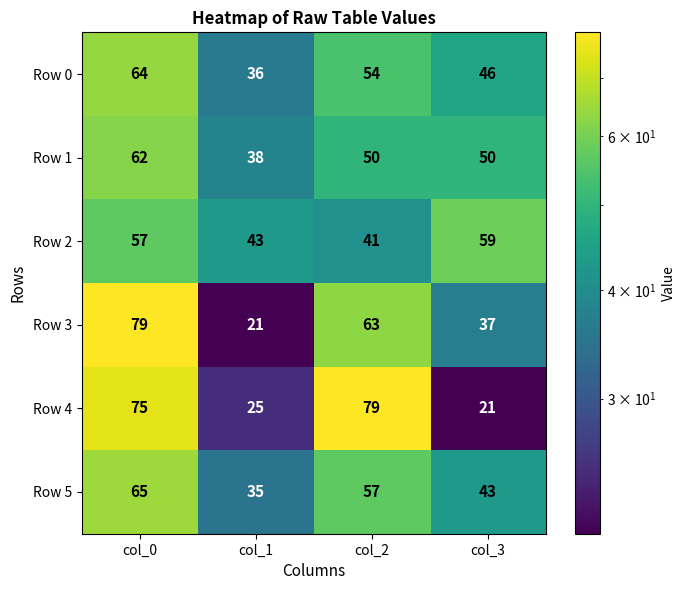

At how many categories does at least one series exceed 41?

4